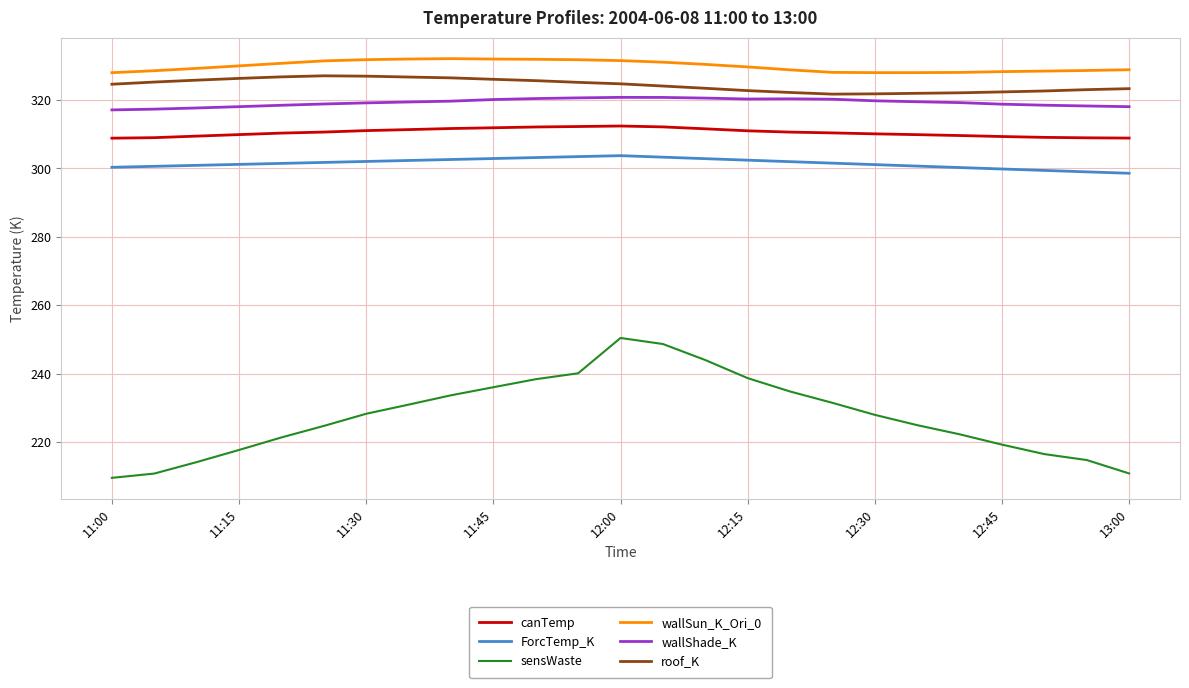

What is the maximum value shown in the chart?

332.0